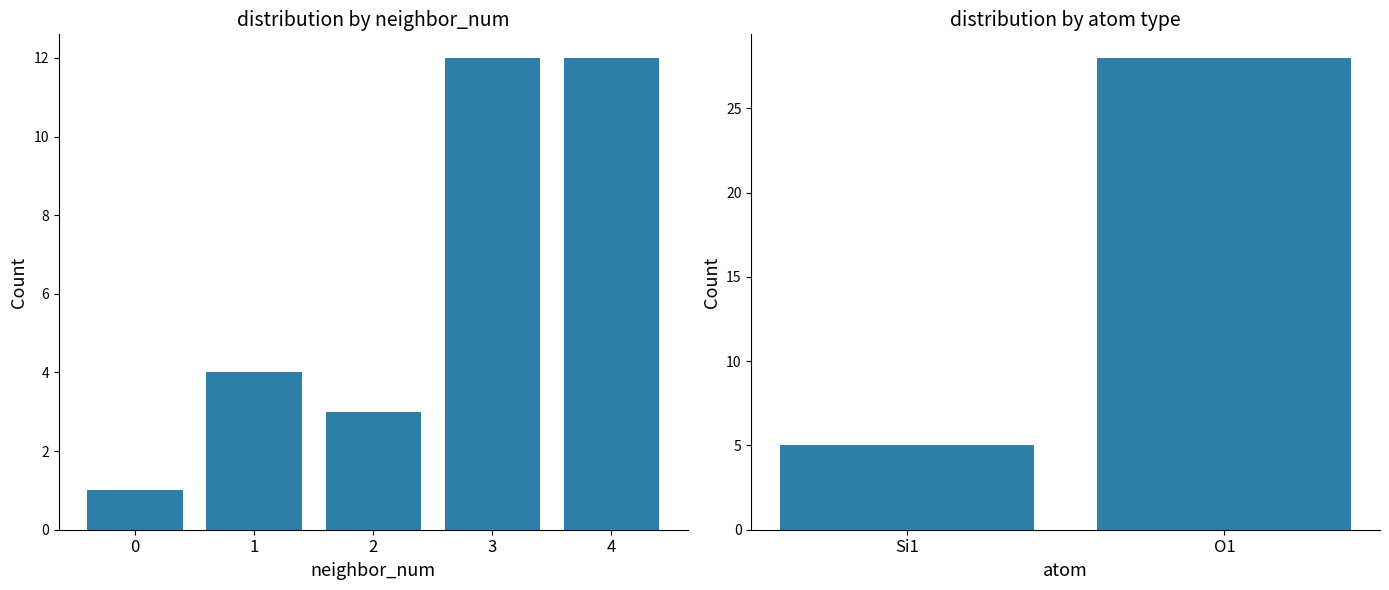

List the labels in order of value, smallest first.

0, 2, 1, 3, 4